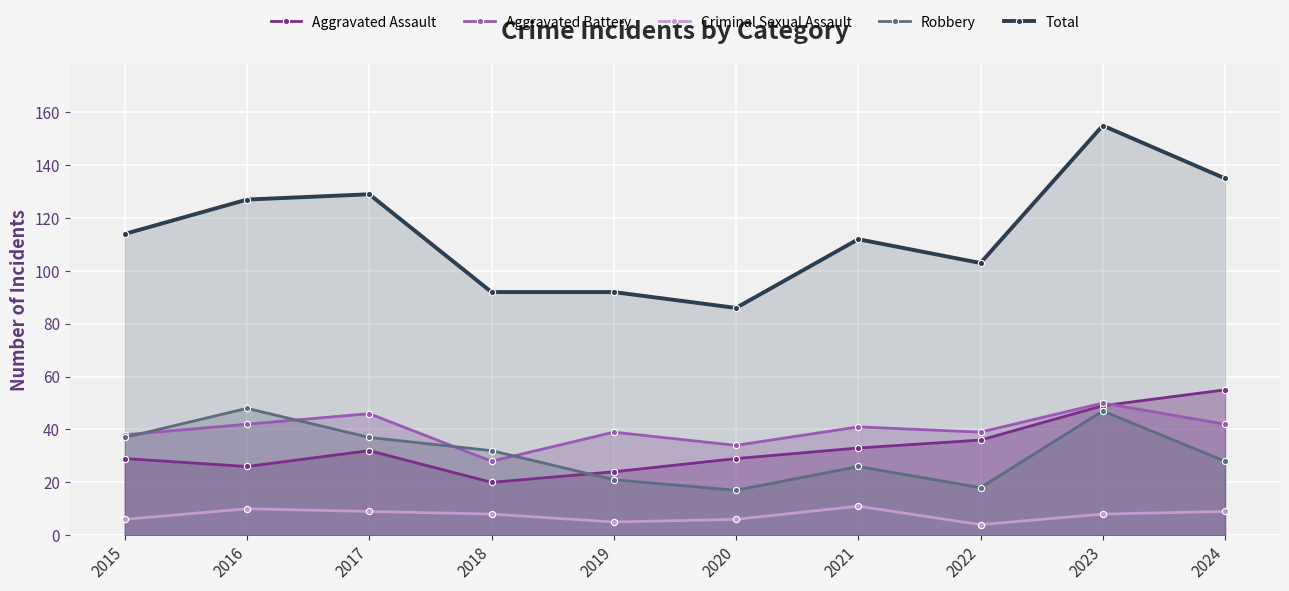

What is the value of the Aggravated Assault point at the 7th from the left?

33